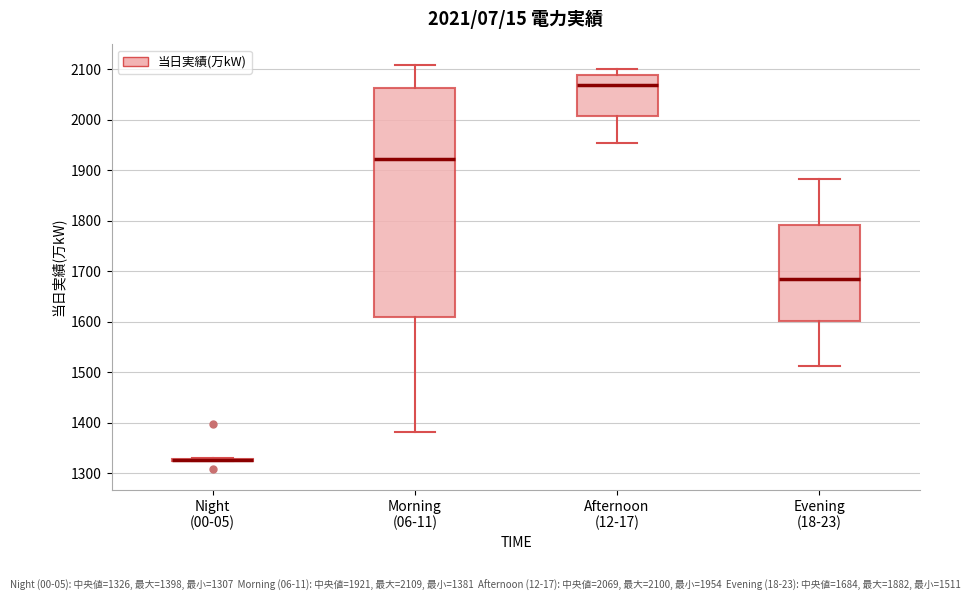

Which box is the tallest, from its lower edge to its upper edge?

Morning (06-11)